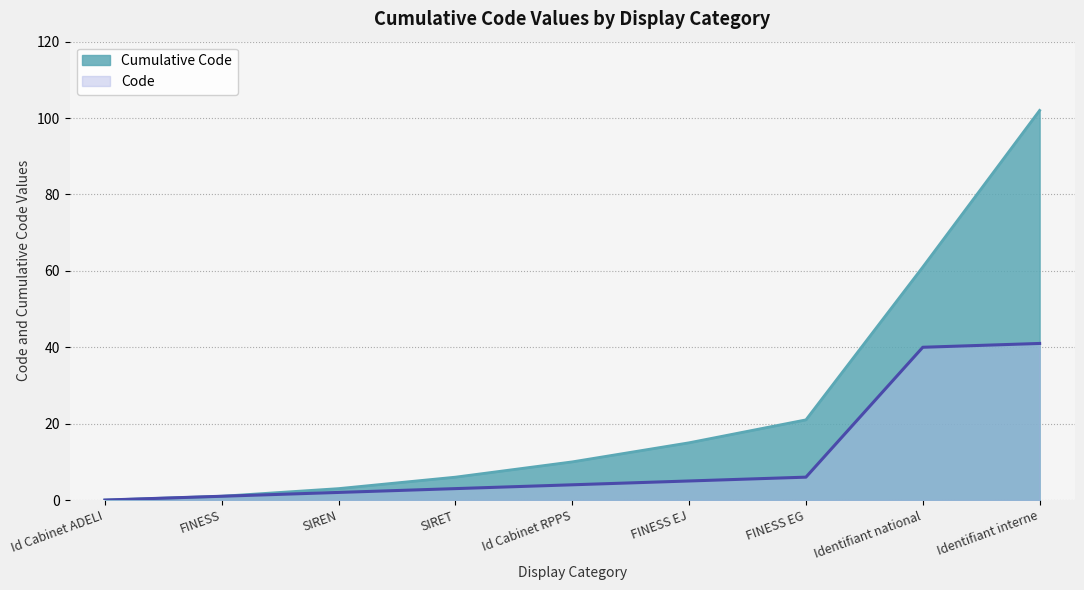

Is the value of Code at SIRET greater than the value of Cumulative Code at Identifiant national?

No